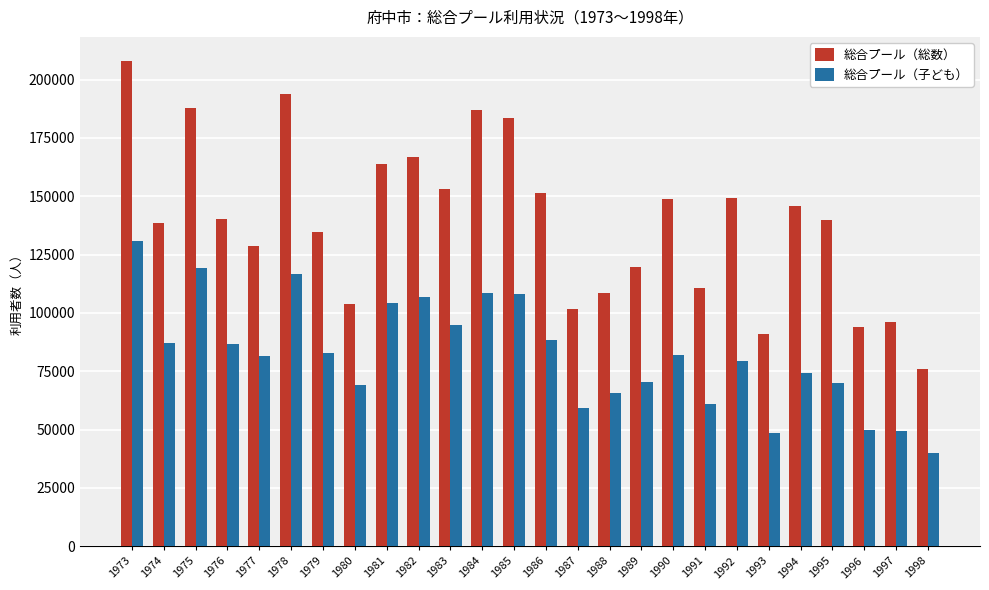

Which series has the largest total across all categories?

総合プール（総数）